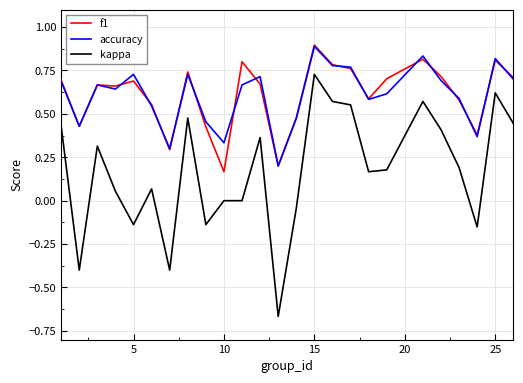

Which series has the largest range (max minus min)?

kappa